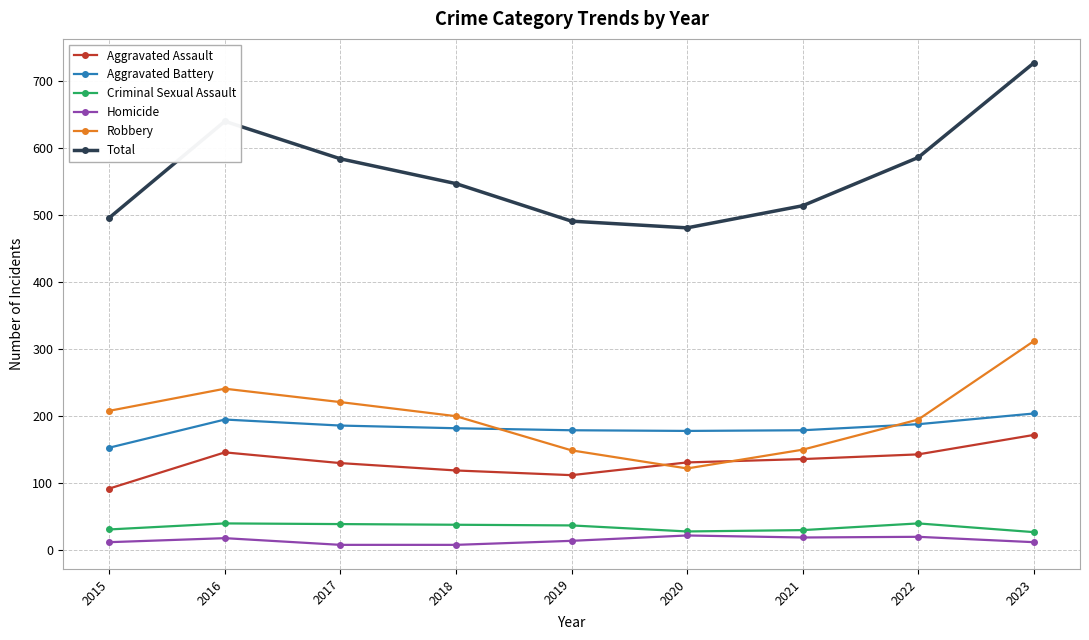

How many data points does each series have?

9